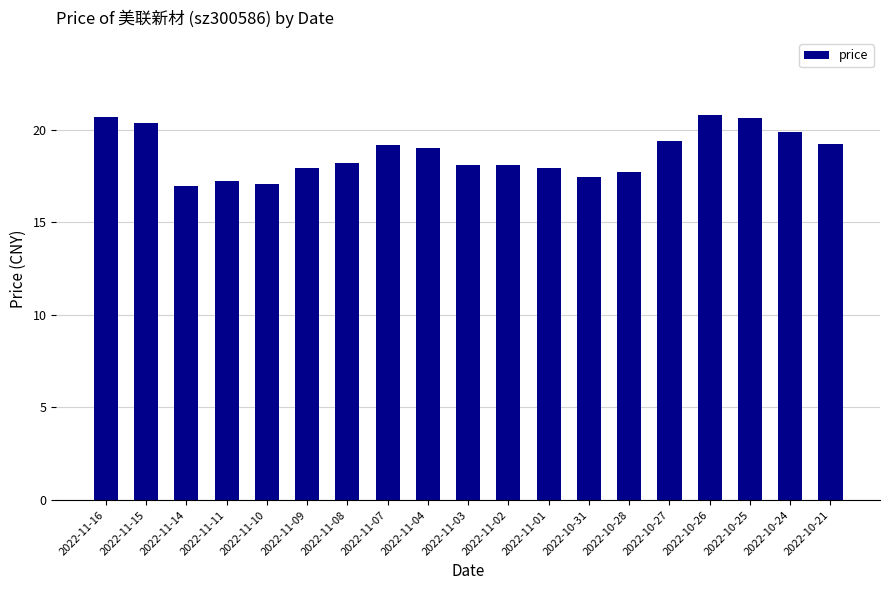

What is the greatest value displayed?

20.8